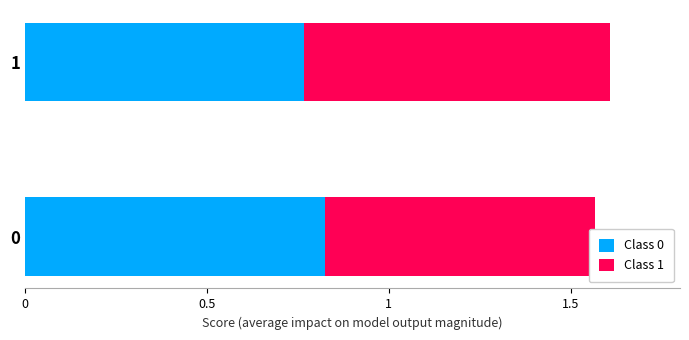

The value of Class 1 at 1 is 0.8. True or false?

True